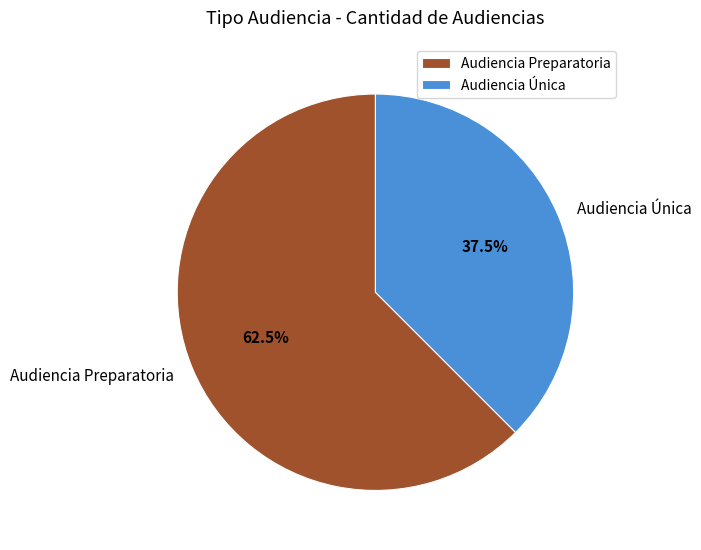

How many segments does this pie chart have?

2